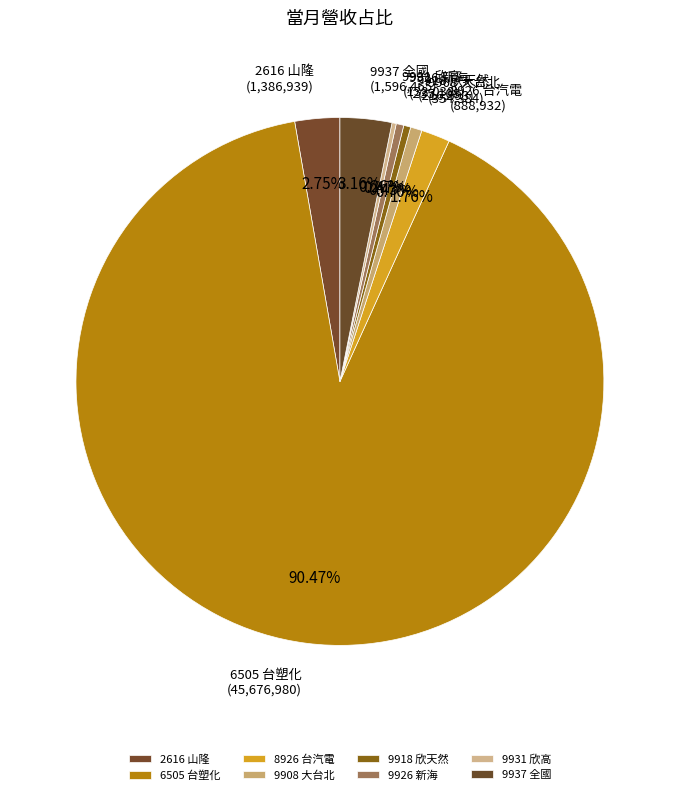

What is the ratio of the value at 9937 全國 to the value at 9926 新海?

6.8